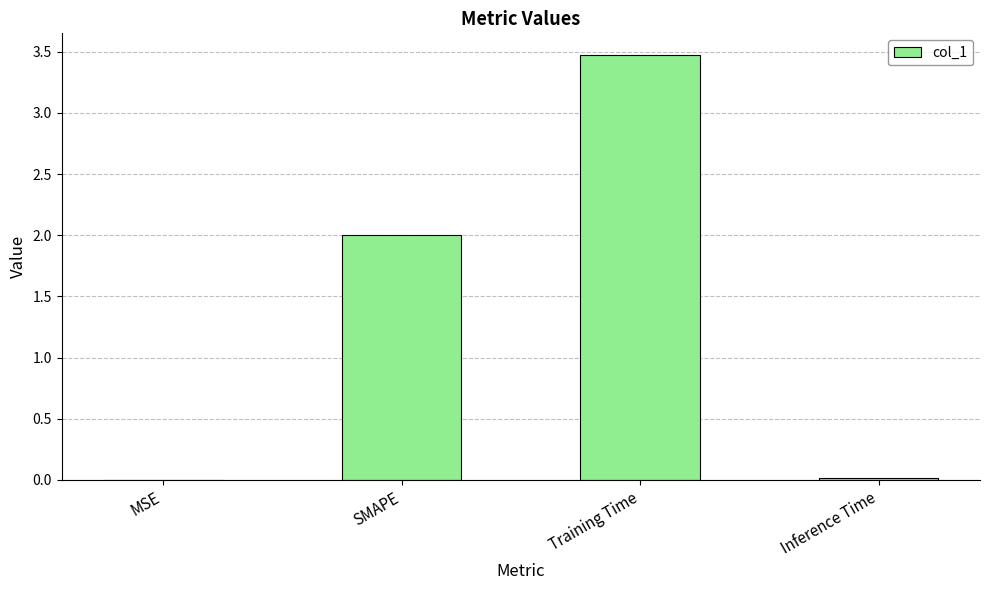

How many distinct data groups are displayed?

1